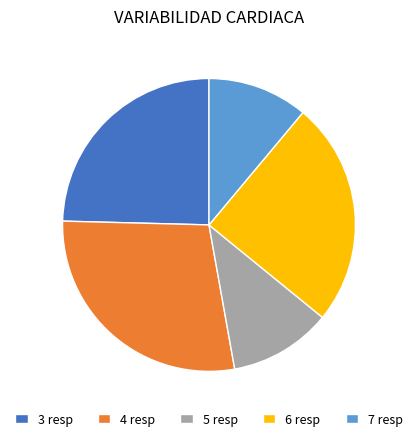

Is it true that 7 resp is 1% of the pie?

False